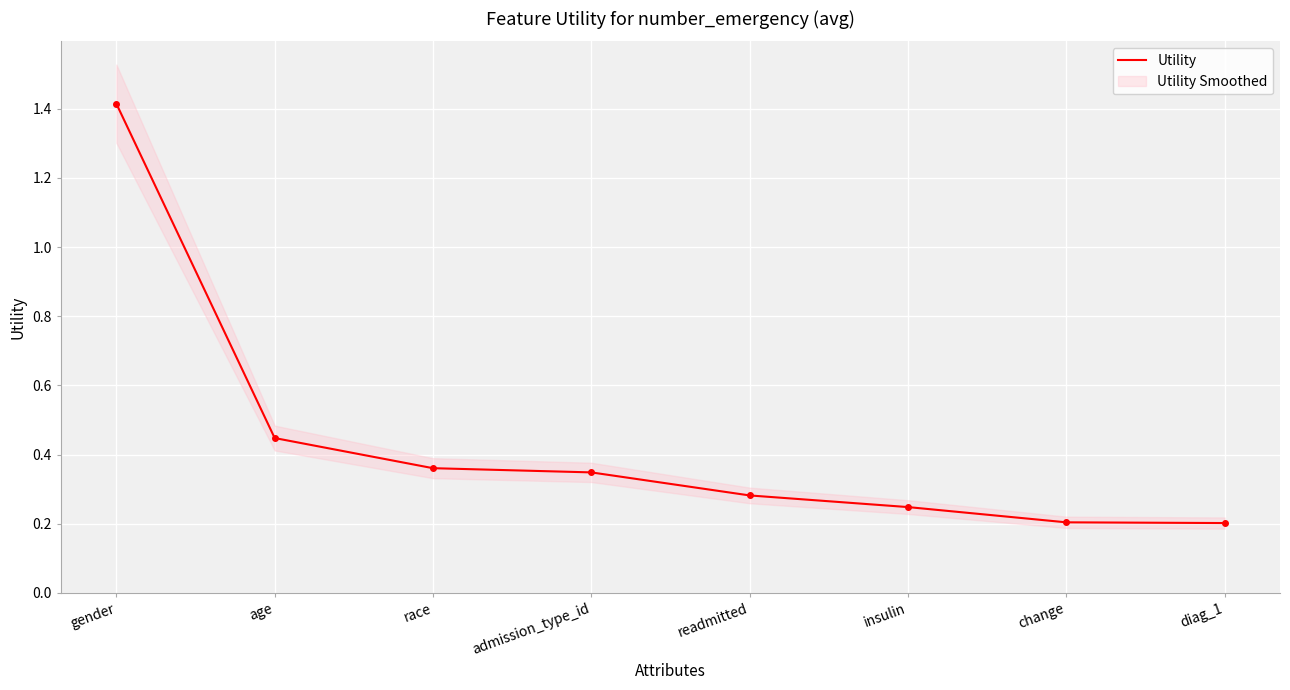

The value at insulin is 0.2. True or false?

True